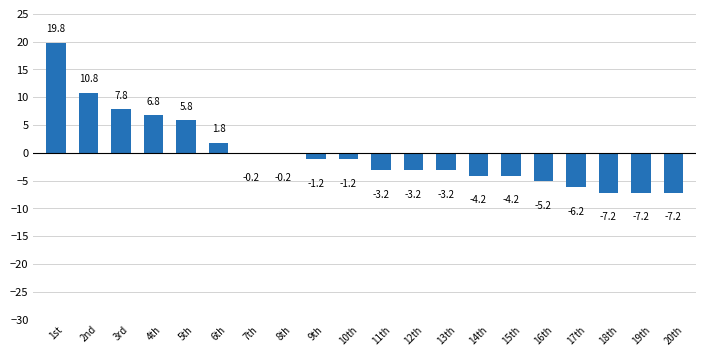

The chart shows a value of -11.5 at 18th. True or false?

False